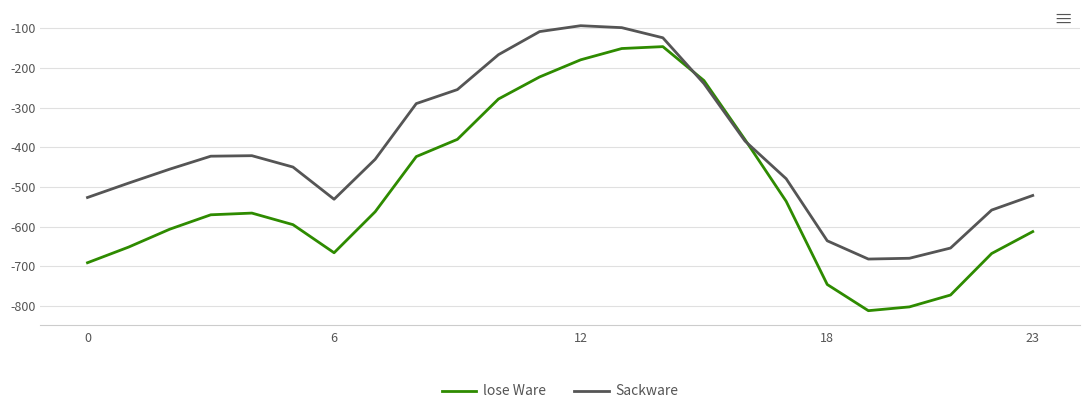

Rank the series by their maximum value, from highest to lowest.

Sackware, lose Ware